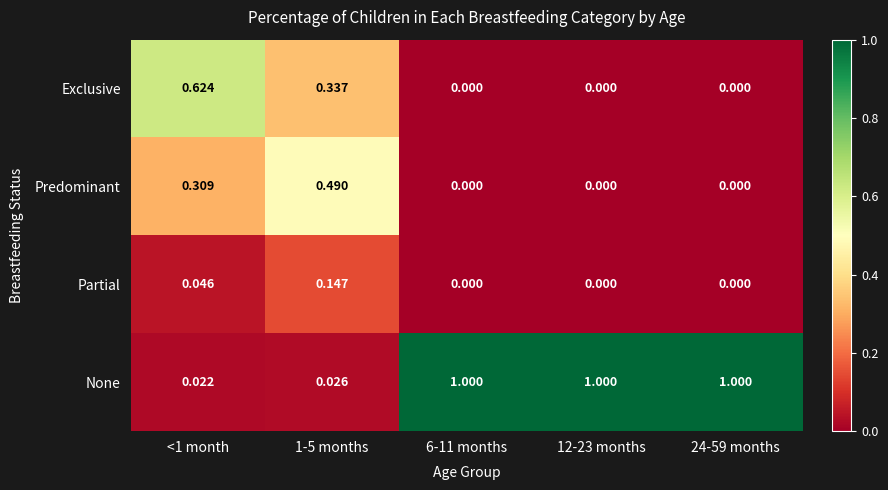

Which series has the largest range (max minus min)?

None